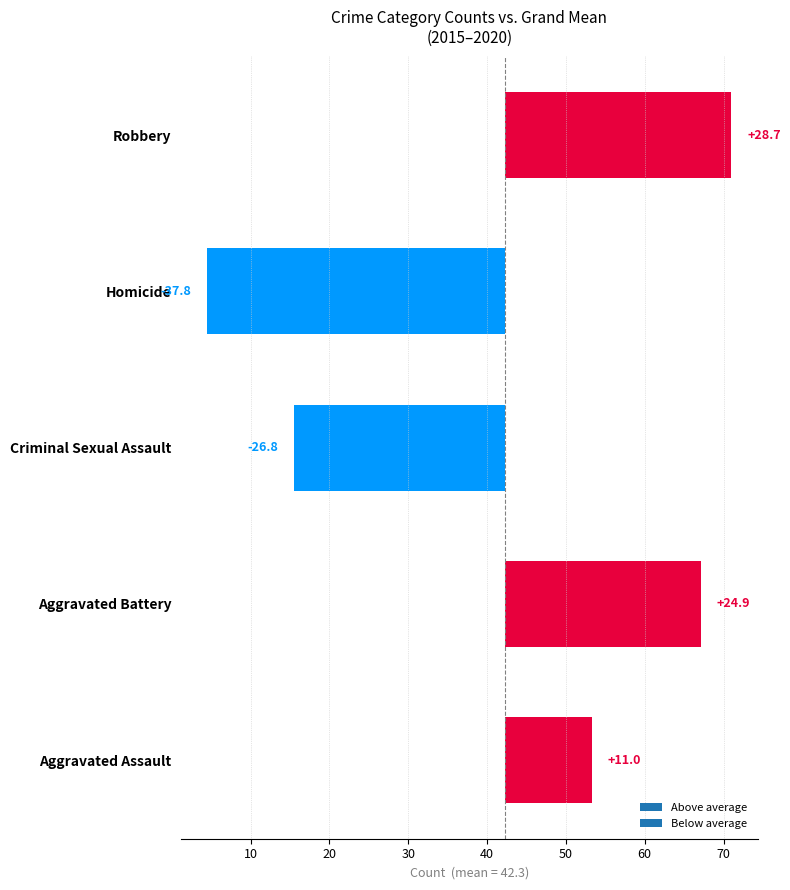

Does the chart contain stacked bars?

No